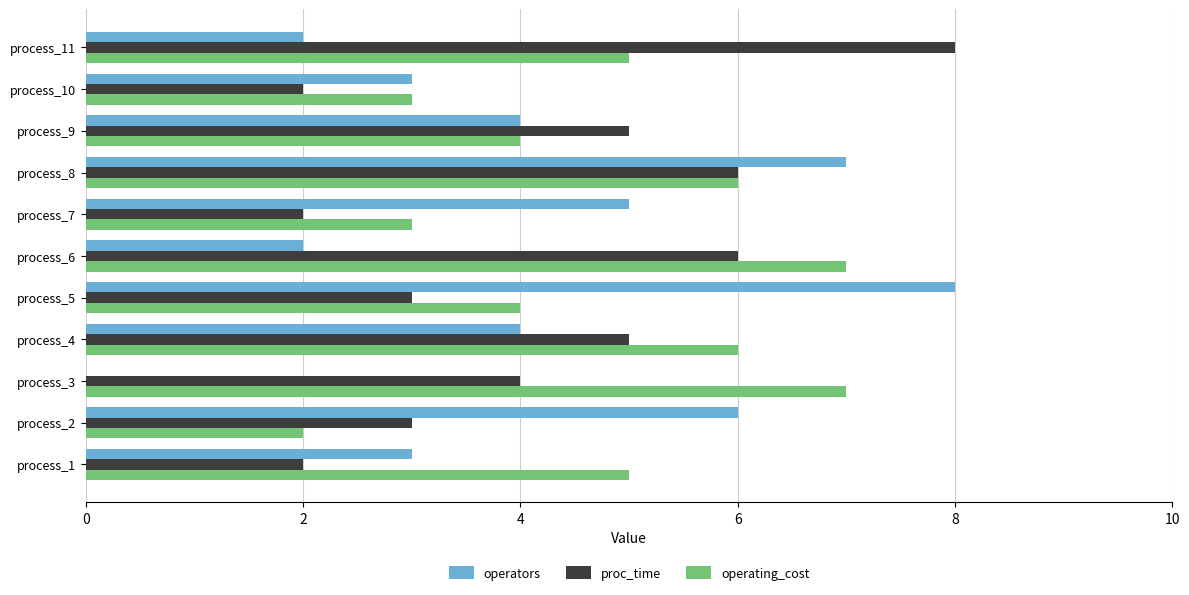

Between process_2 and process_3, which series saw the biggest shift?

operators